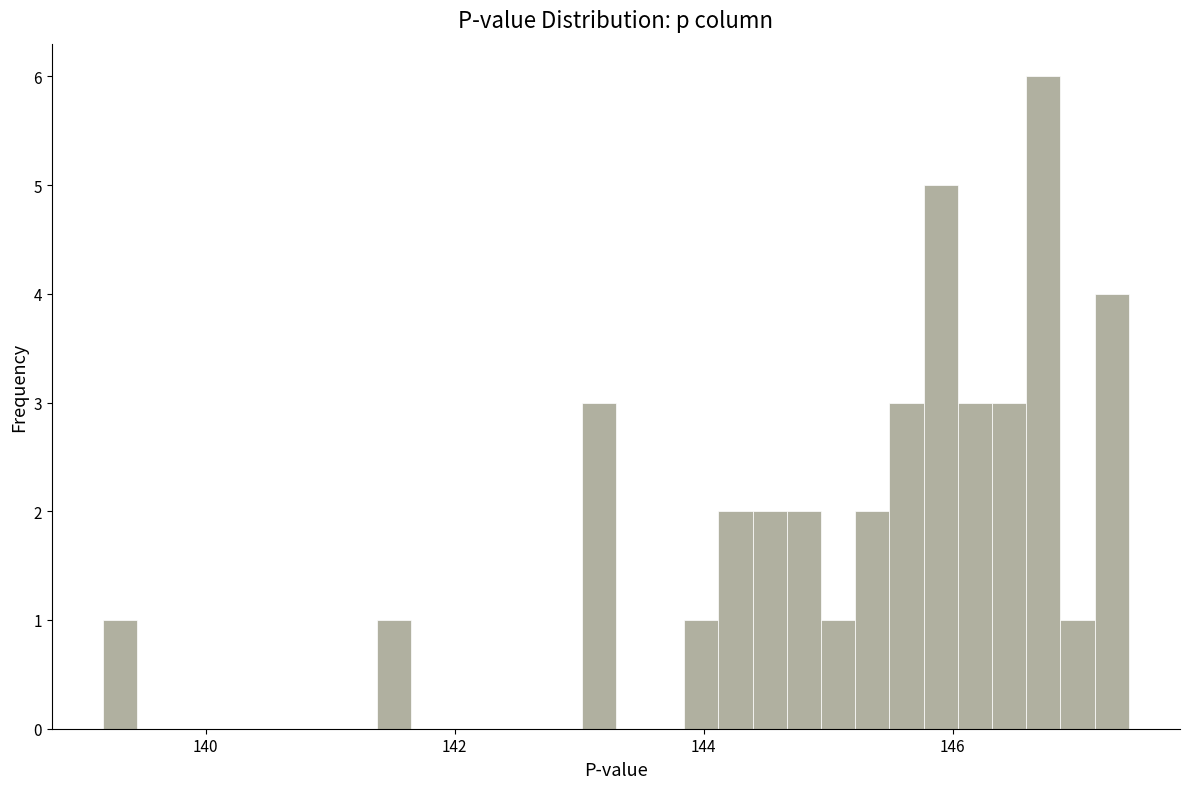

Around what value on the x-axis is the tallest bar? Give the approximate position of its centre, as read against the axis.

146.8